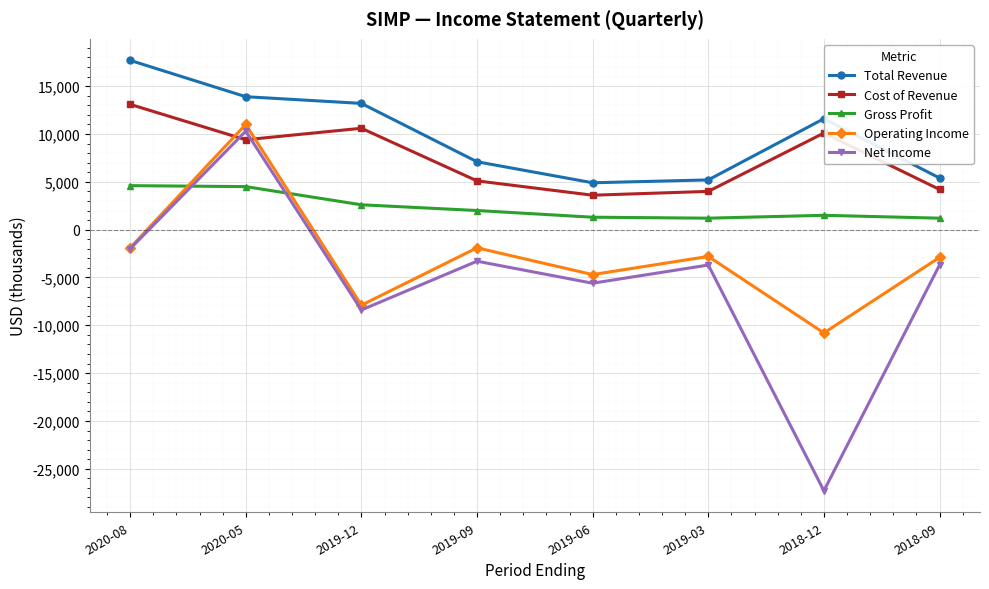

How many distinct data groups are displayed?

5